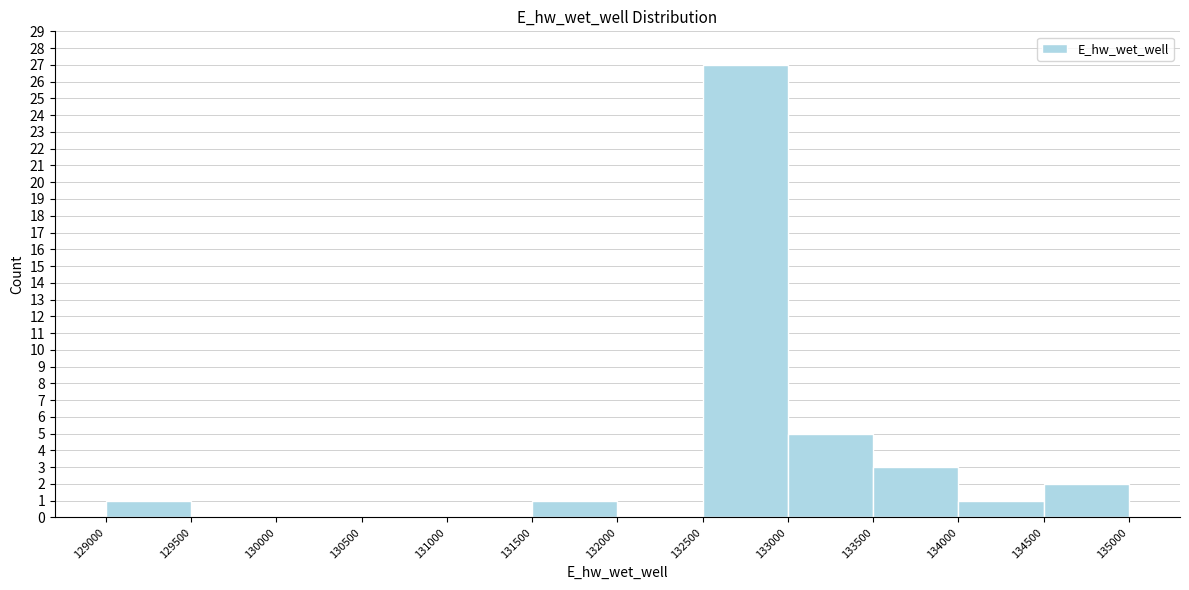

Reading left to right, list every bar in this chart as the range it spans on the x-axis followed by its height. The values are not printed on the chart, so give them approximately, as read against the axis.

129000 to 129500: 1
129500 to 130000: 0
130000 to 130500: 0
130500 to 131000: 0
131000 to 131500: 0
131500 to 132000: 1
132000 to 132500: 0
132500 to 133000: 27
133000 to 133500: 5
133500 to 134000: 3
134000 to 134500: 1
134500 to 135000: 2